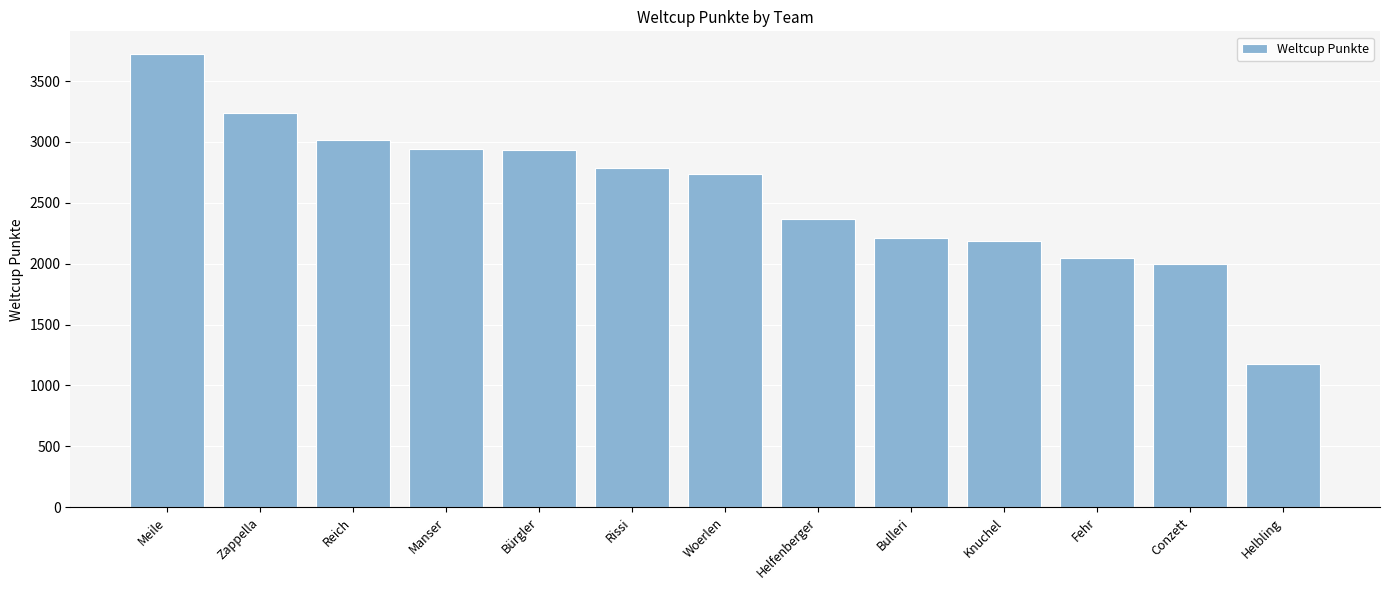

What is the change in value from Zappella to Manser?

-299